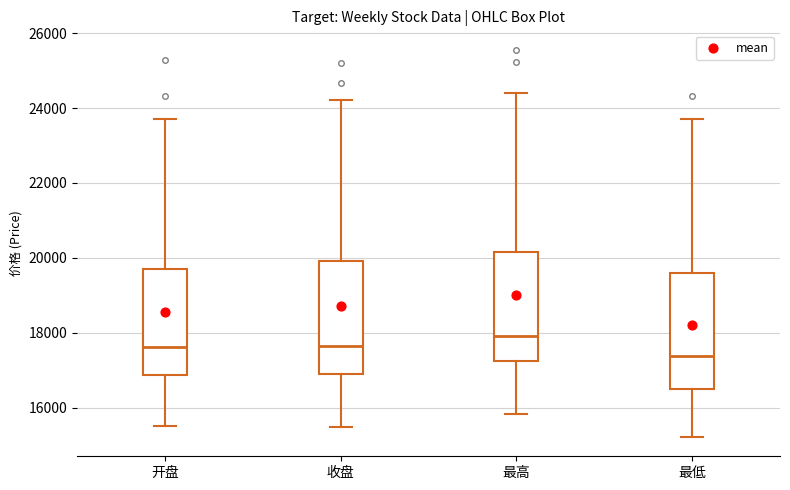

Which box has the lowest median line?

最低